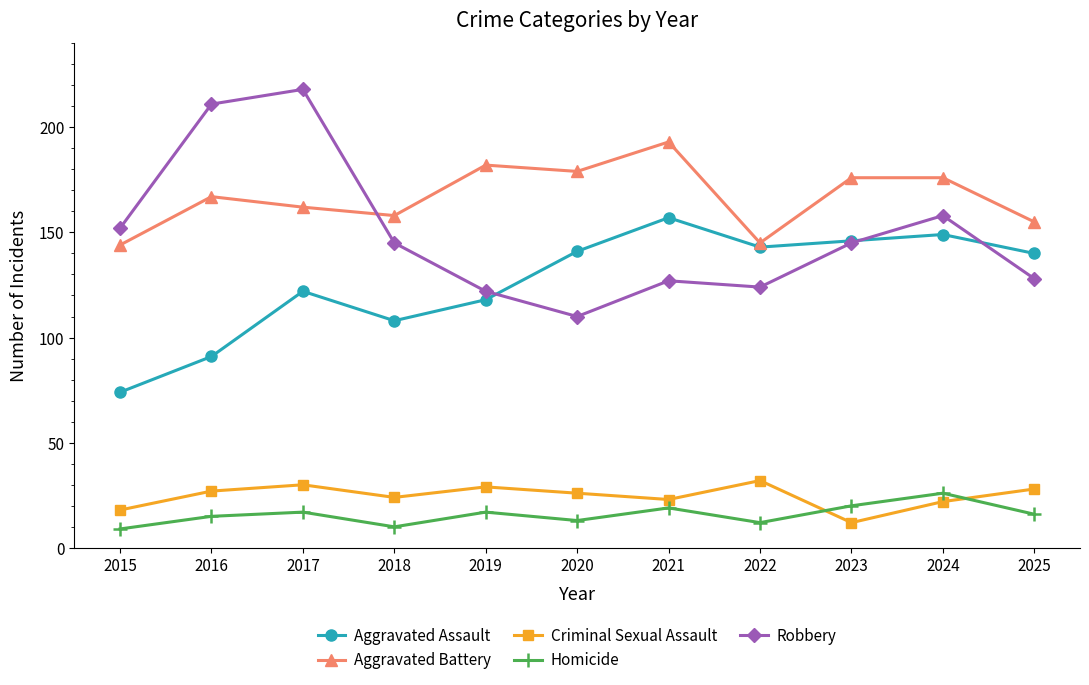

Which series changed the most between 2016 and 2018?

Robbery